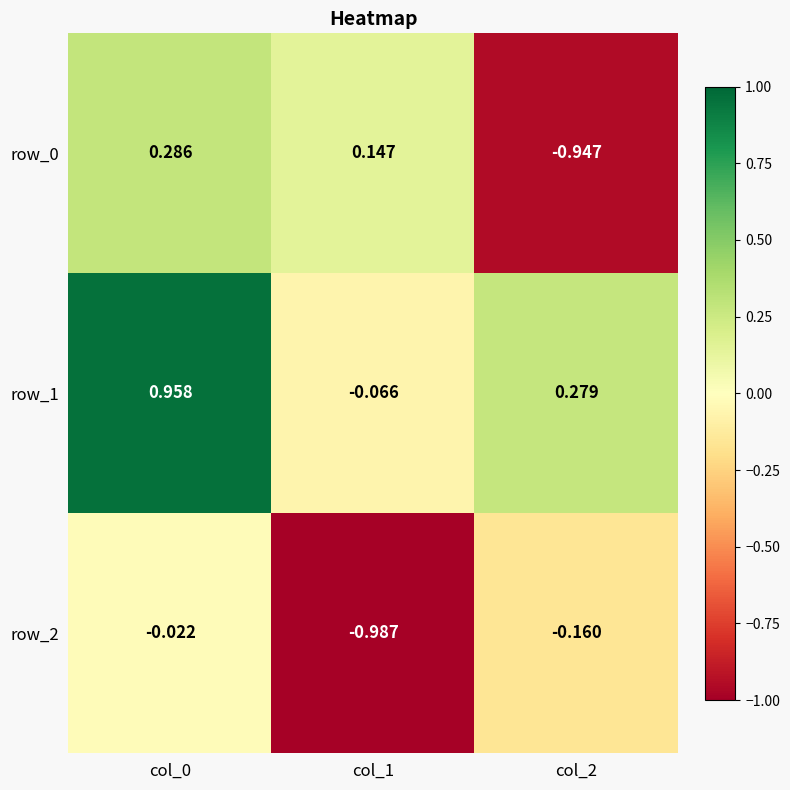

Is the value of row_2 at col_2 greater than the value of row_1 at col_0?

No